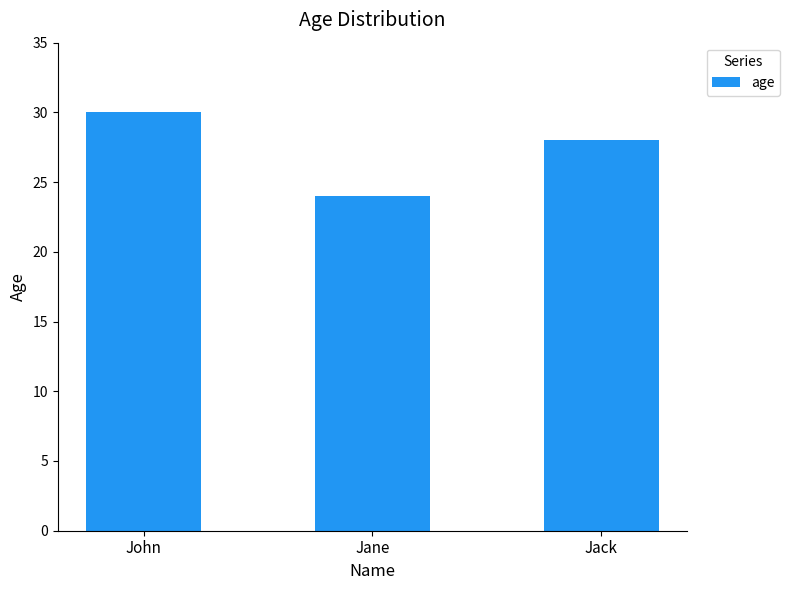

List the labels in order of value, largest first.

John, Jack, Jane